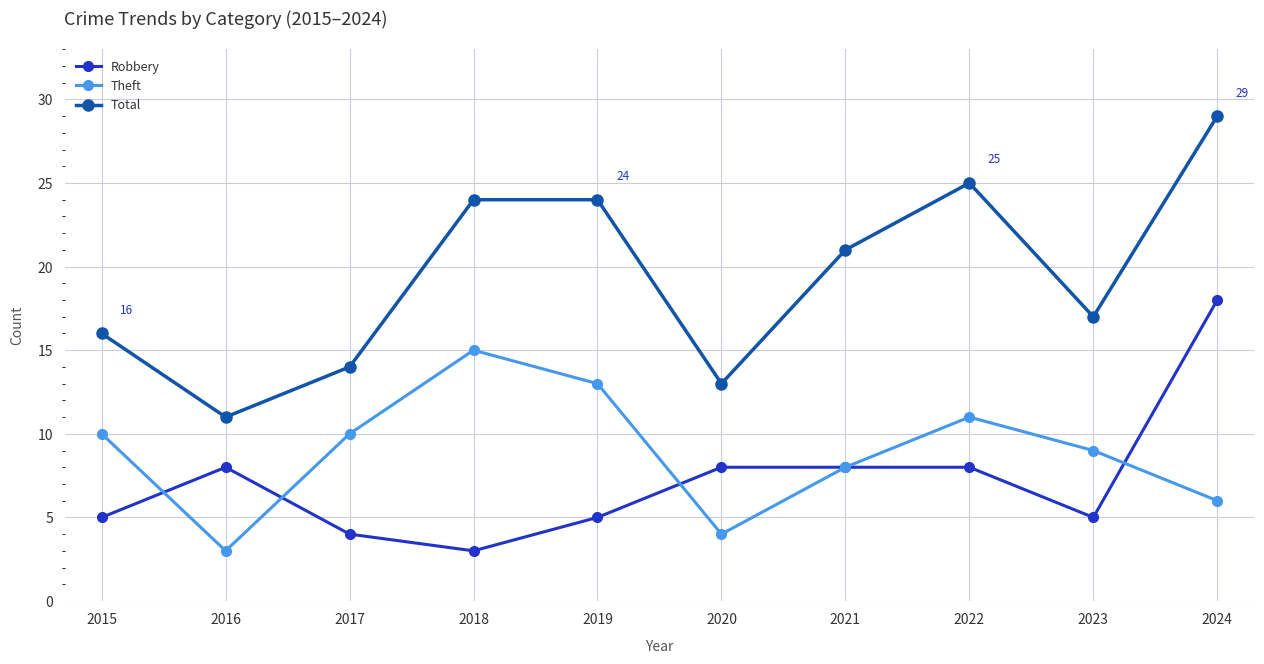

Which series has the largest total across all categories?

Total